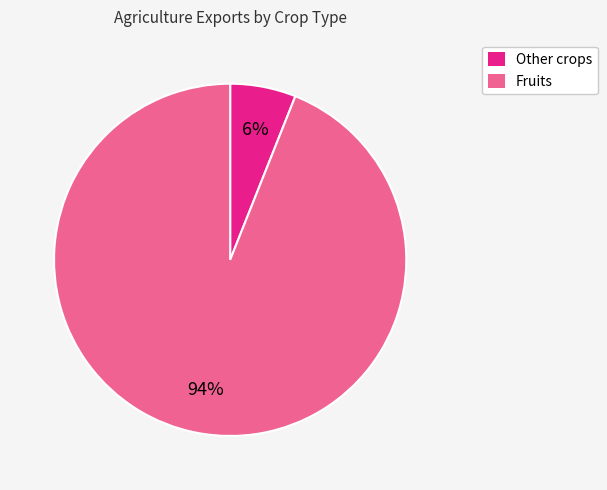

How many slices are in this pie chart?

2